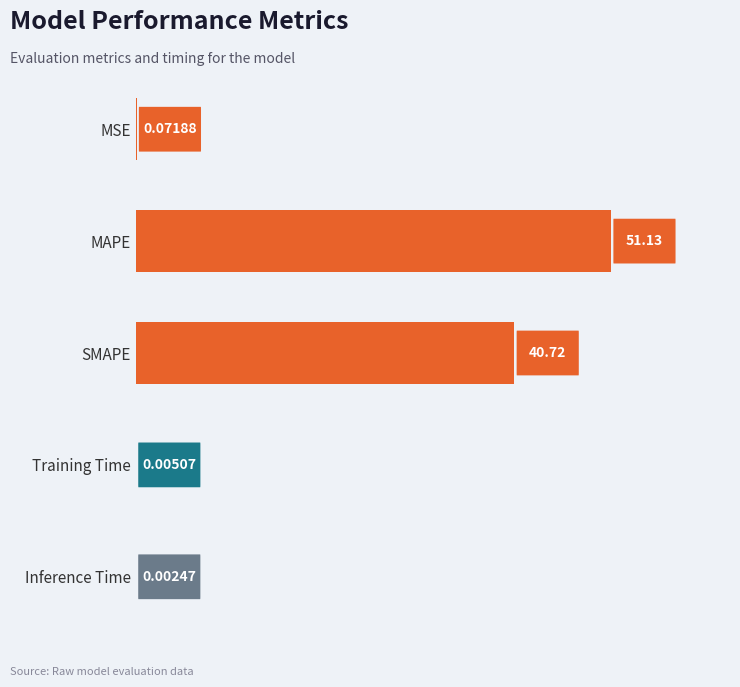

At which category does the chart reach its peak across all series?

MAPE